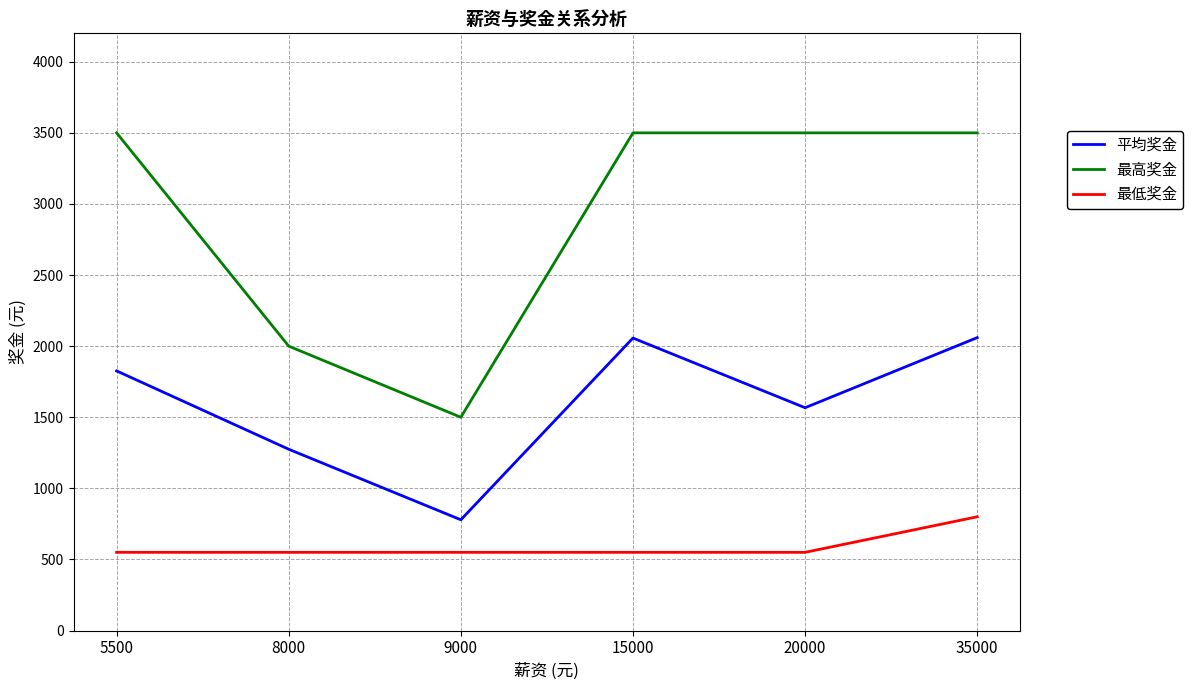

Which category has the highest value in the 最低奖金 series?

35000